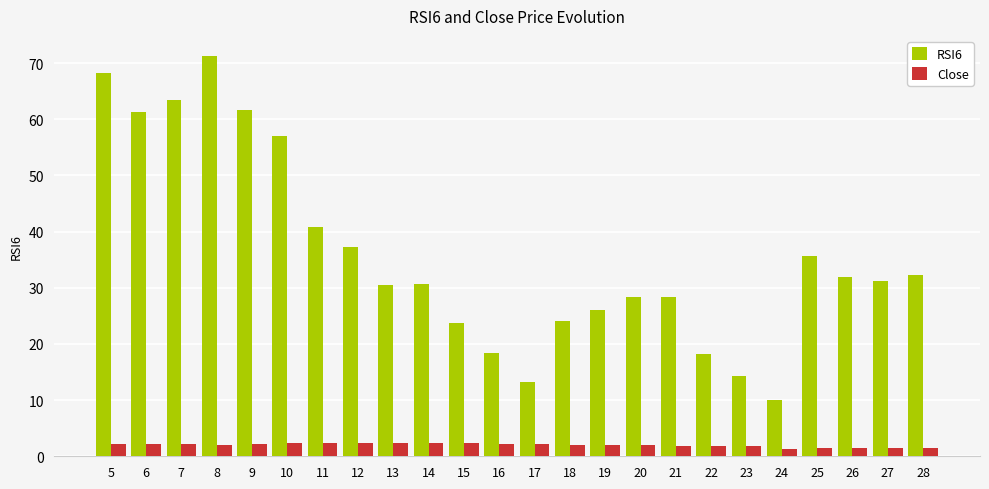

Which series has the largest total across all categories?

RSI6